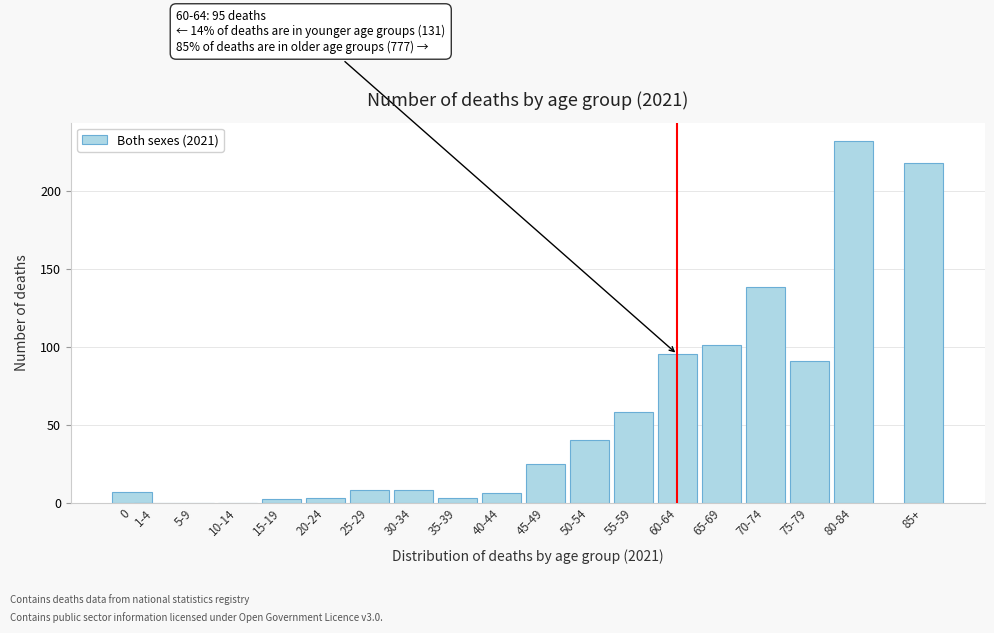

Reading right to left, extract all data points from this chart.

85+=218	80-84=232	75-79=91	70-74=138	65-69=101	60-64=95	55-59=58	50-54=40	45-49=25	40-44=6	35-39=3	30-34=8	25-29=8	20-24=3	15-19=2	10-14=0	5-9=0	1-4=0	0=7